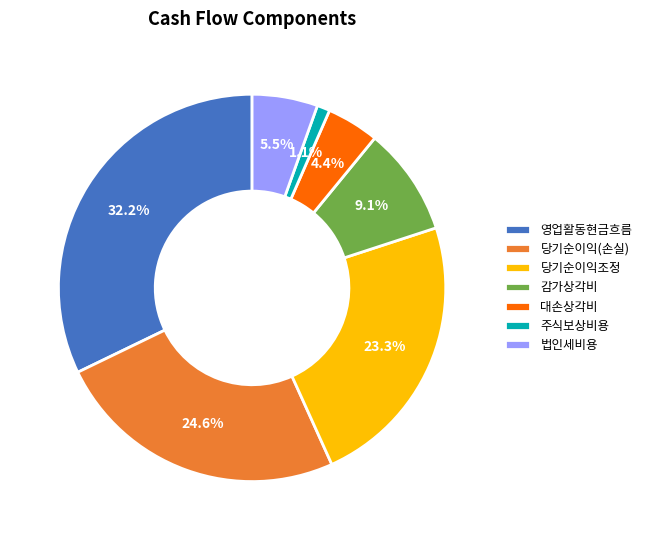

How many slices are in this pie chart?

7